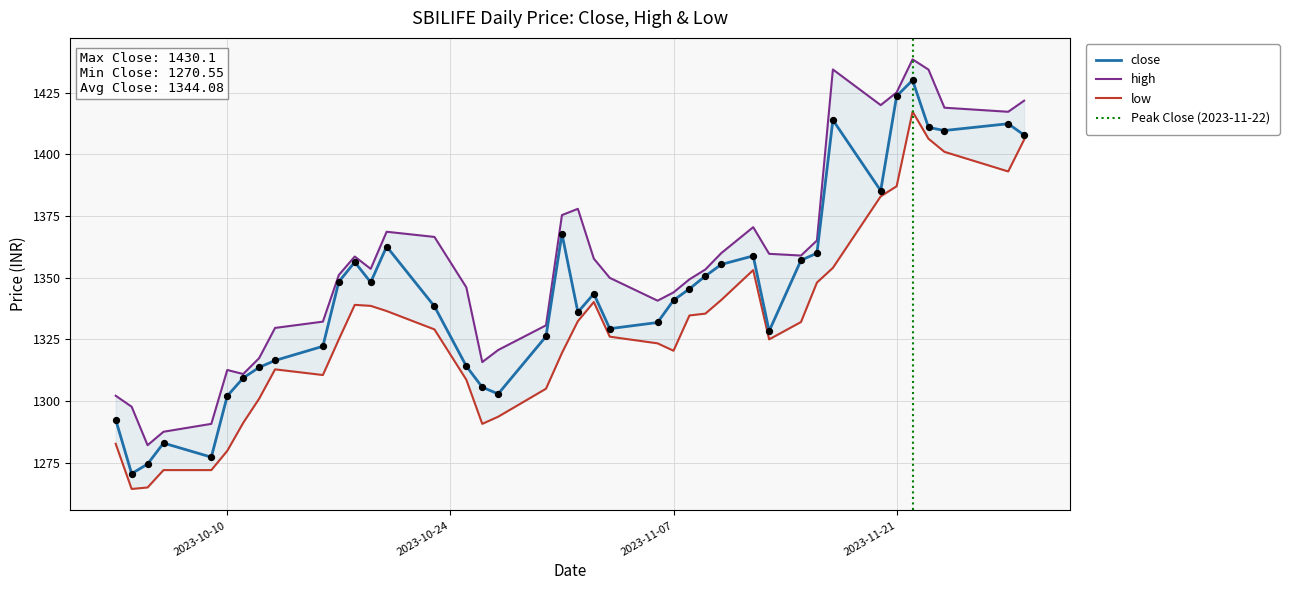

Which series reaches the maximum Y coordinate?

high